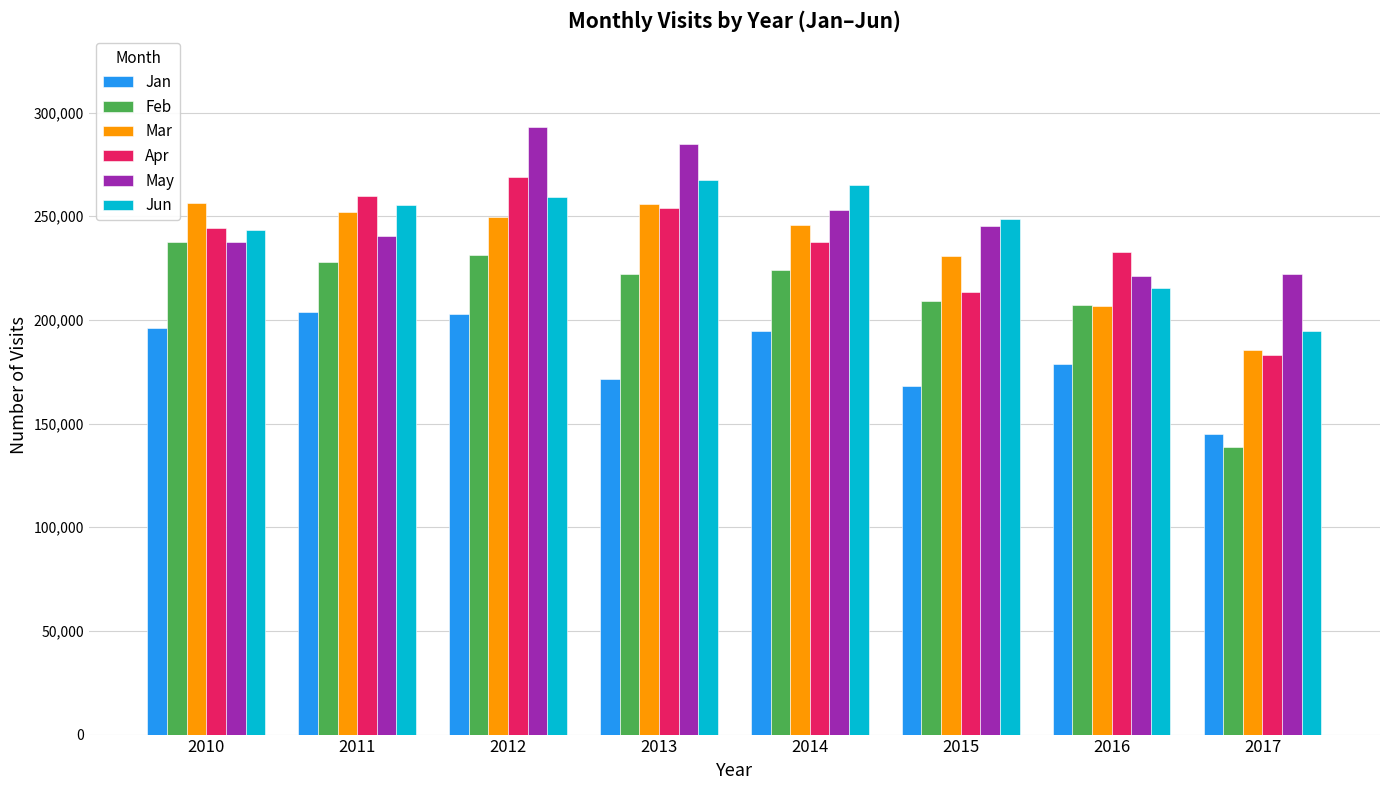

Does the chart contain stacked bars?

No